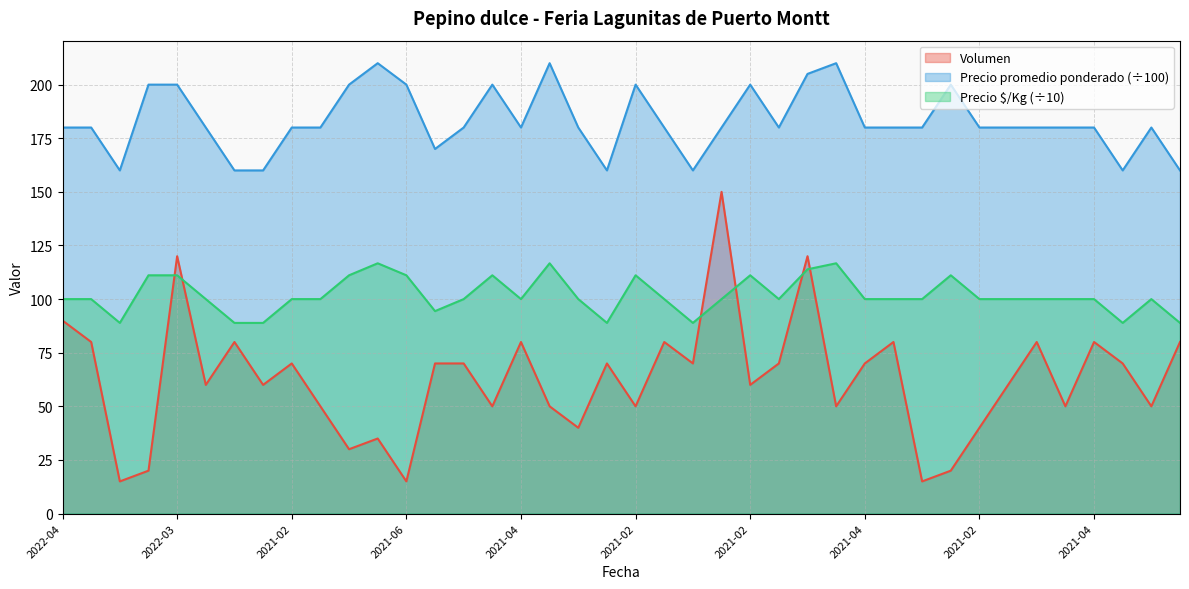

How many values in the Volumen series are below 70?

20